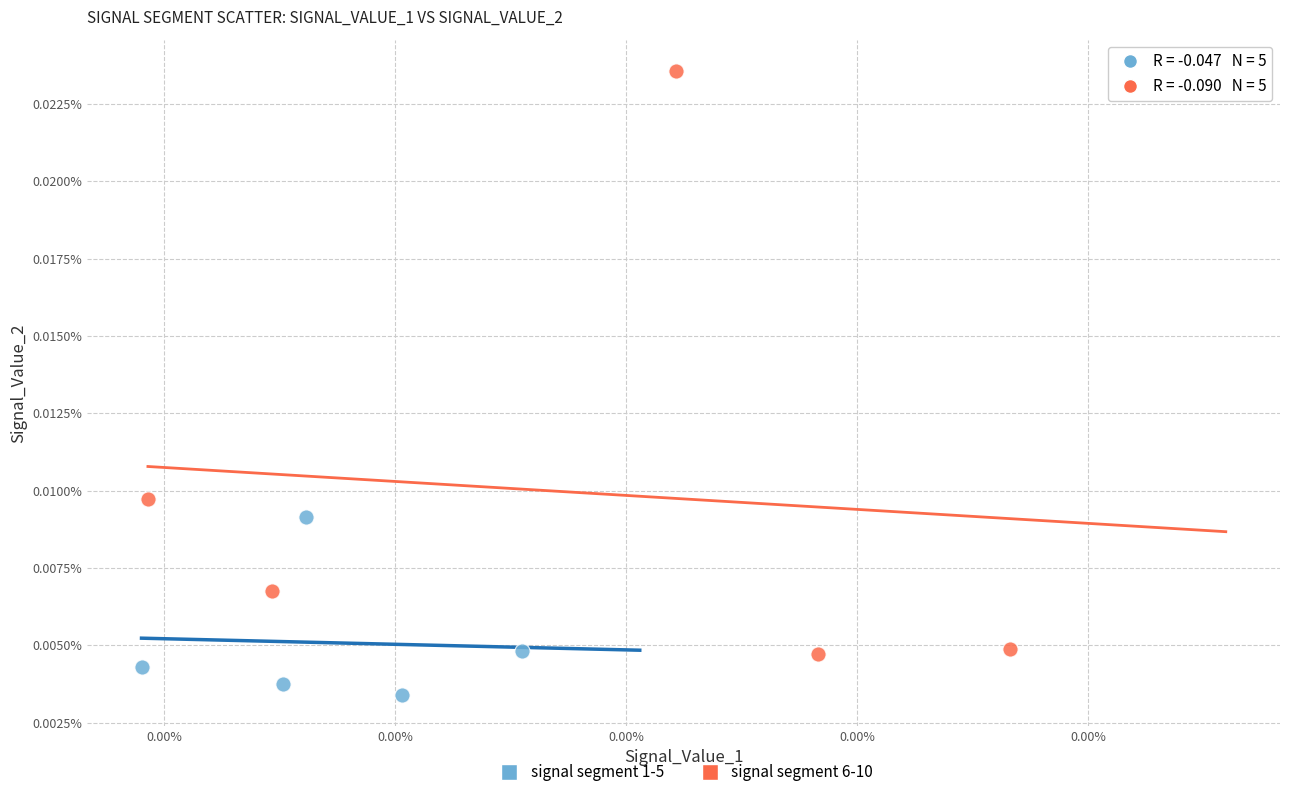

Which series has the largest Y range (max minus min)?

signal segment 6-10